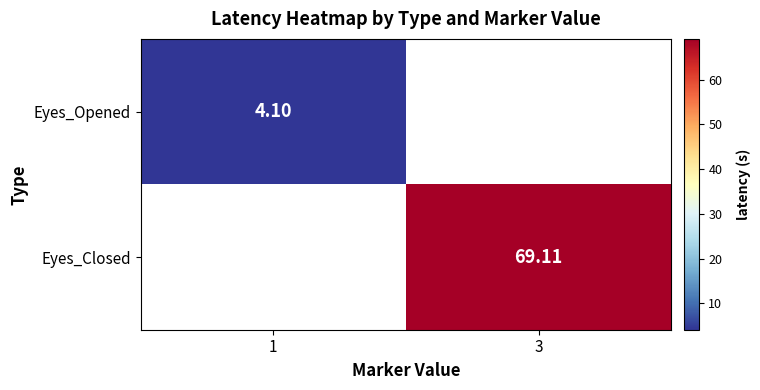

Is the value of Eyes_Opened at 1 greater than the value of Eyes_Closed at 3?

No